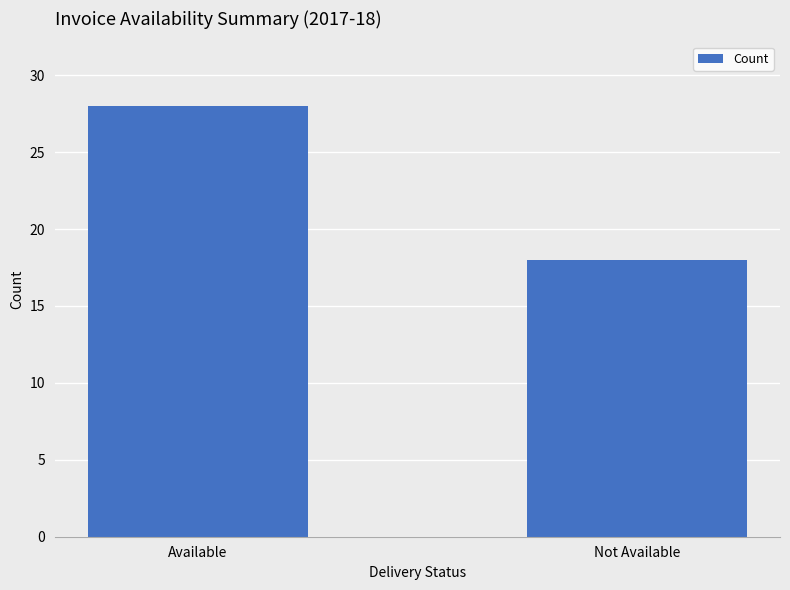

What is the greatest value displayed?

28